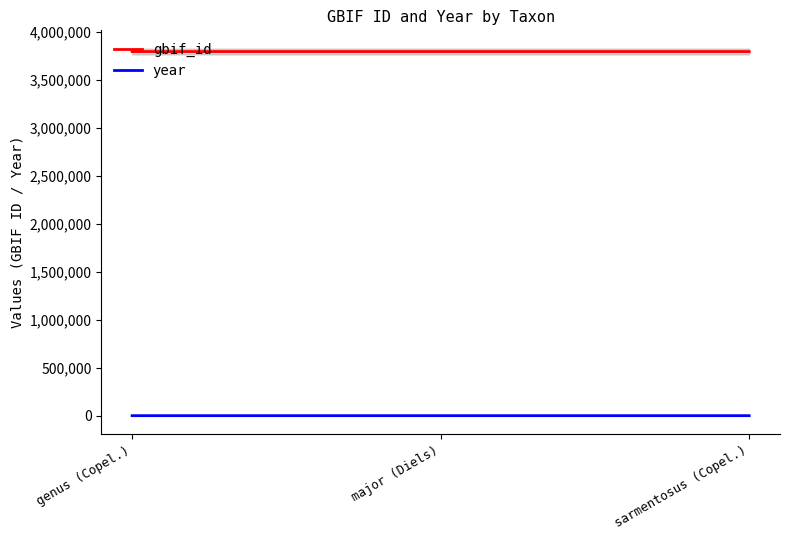

Does the chart display data point markers on the line(s)?

No